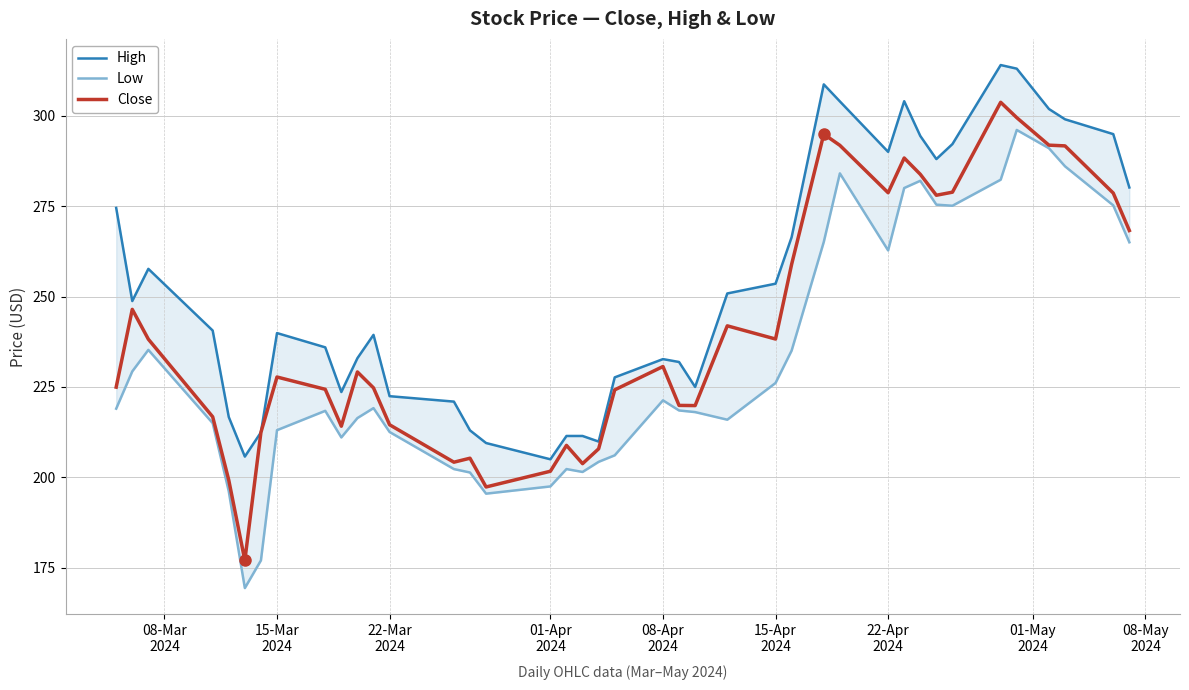

True or false: Low has more than 1 interior local peaks.

True